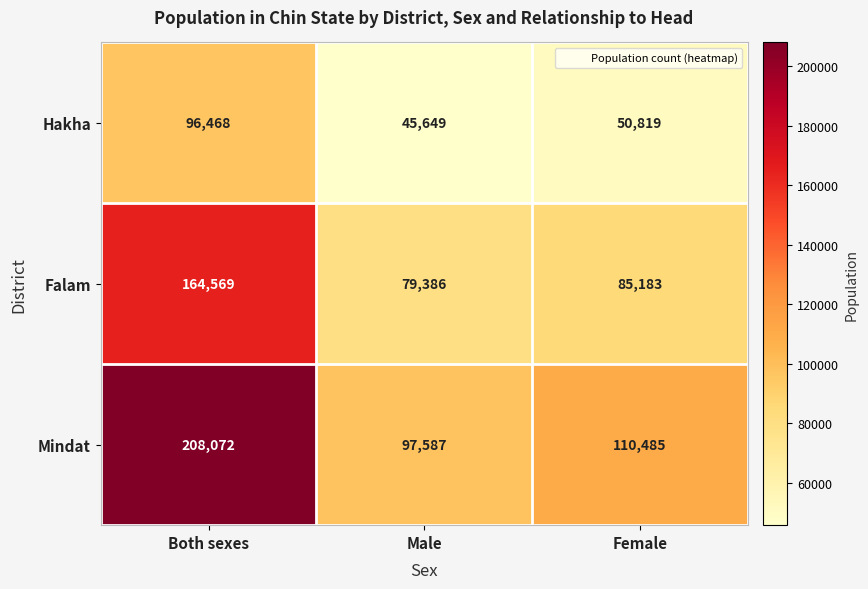

At which label does Falam first exceed 85183?

Both sexes